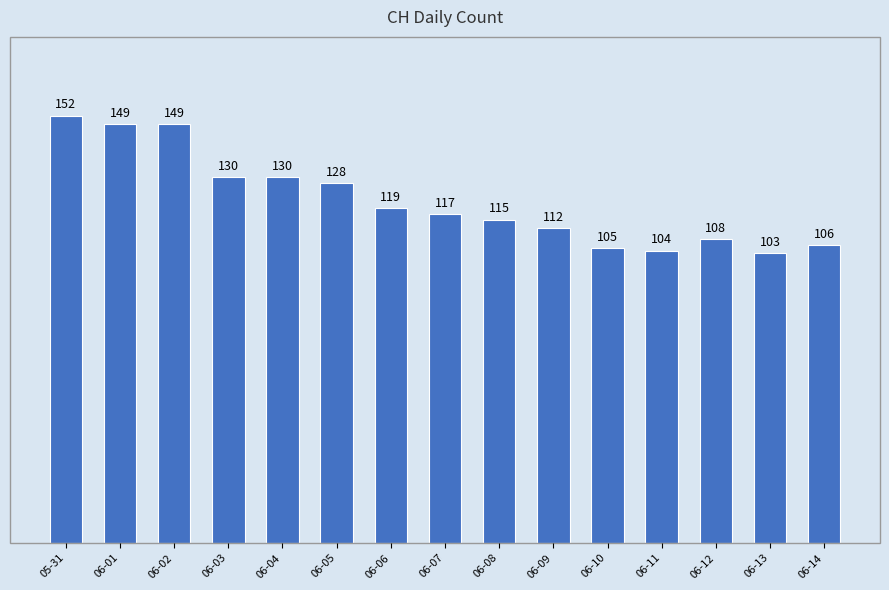

True or false: the data shows 54 at 06-11.

False